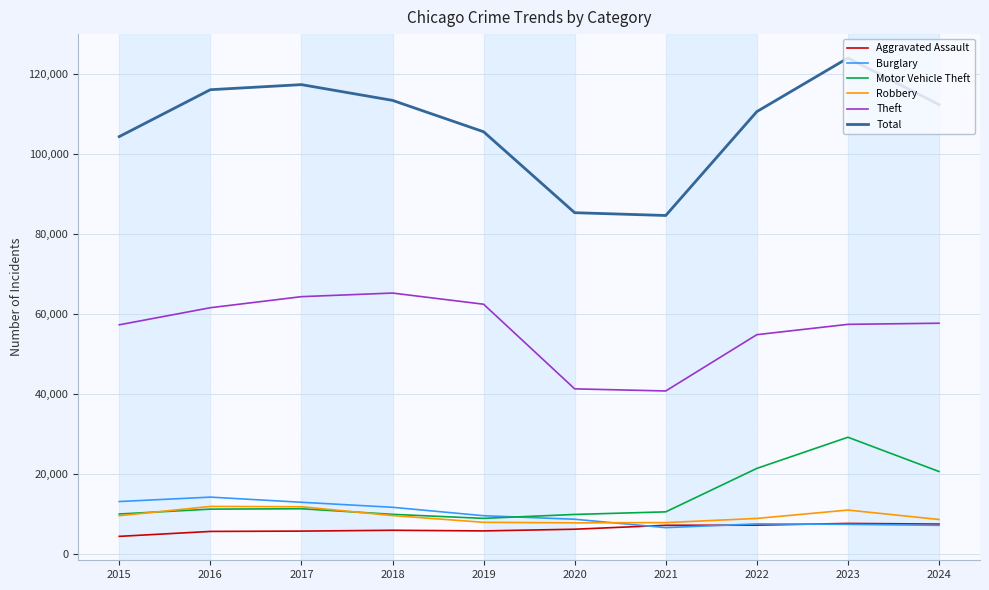

What is the total value across all series at 2020?

159550